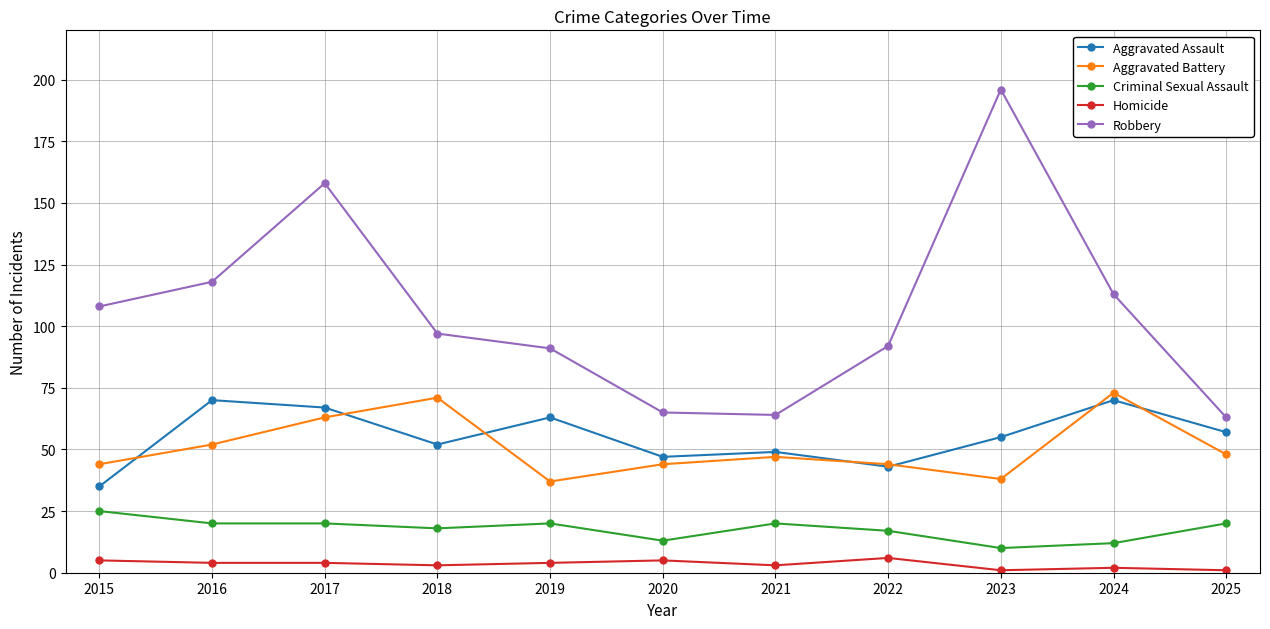

What is the maximum value shown in the chart?

196